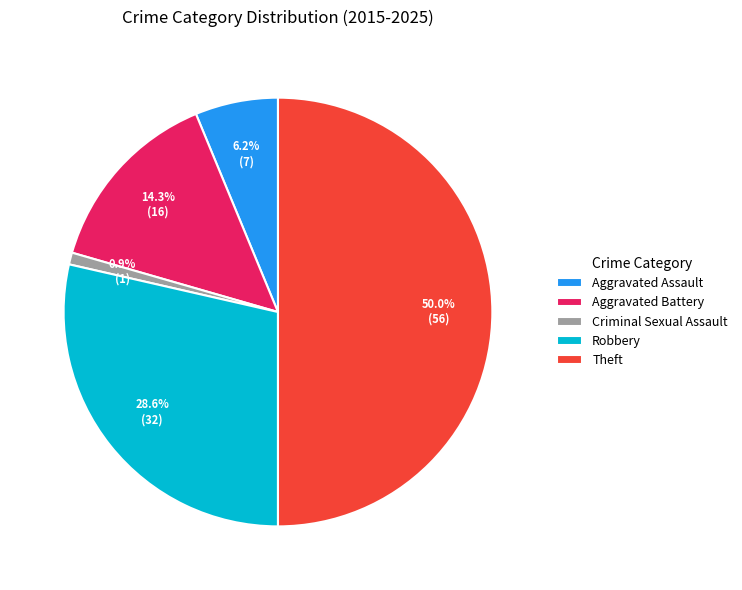

To the nearest percent, what percentage of the pie is Robbery?

29%